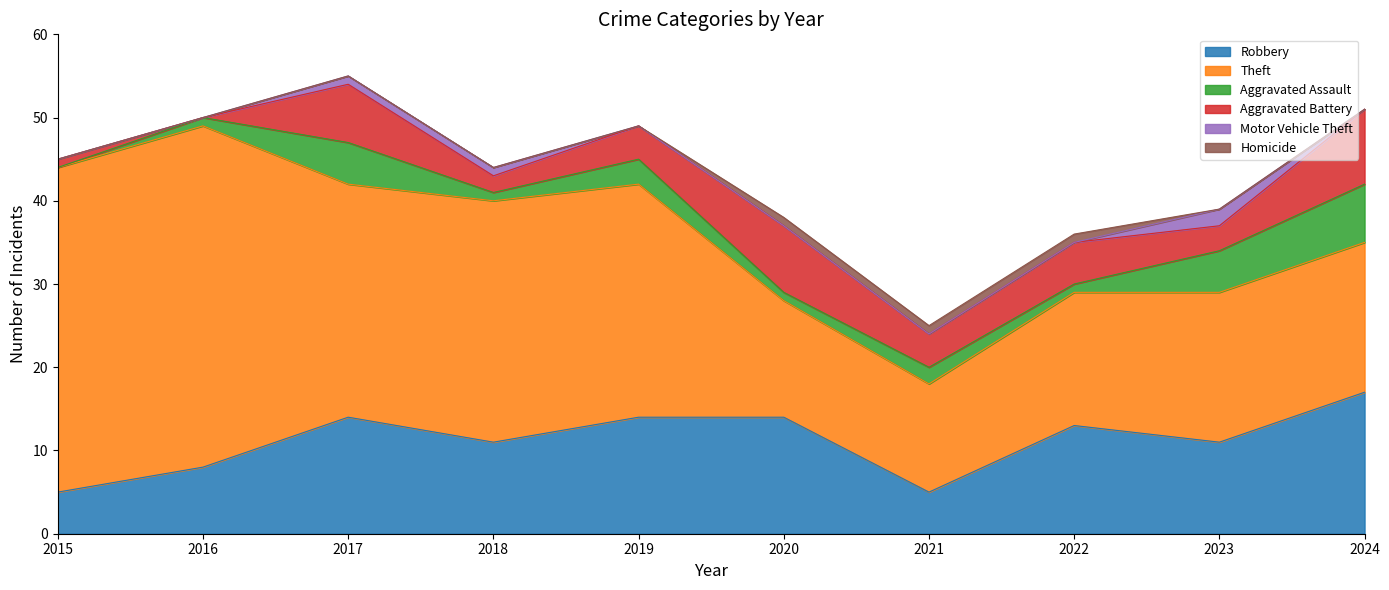

List the labels in order of Theft value, smallest first.

2021, 2020, 2022, 2023, 2024, 2017, 2019, 2018, 2015, 2016